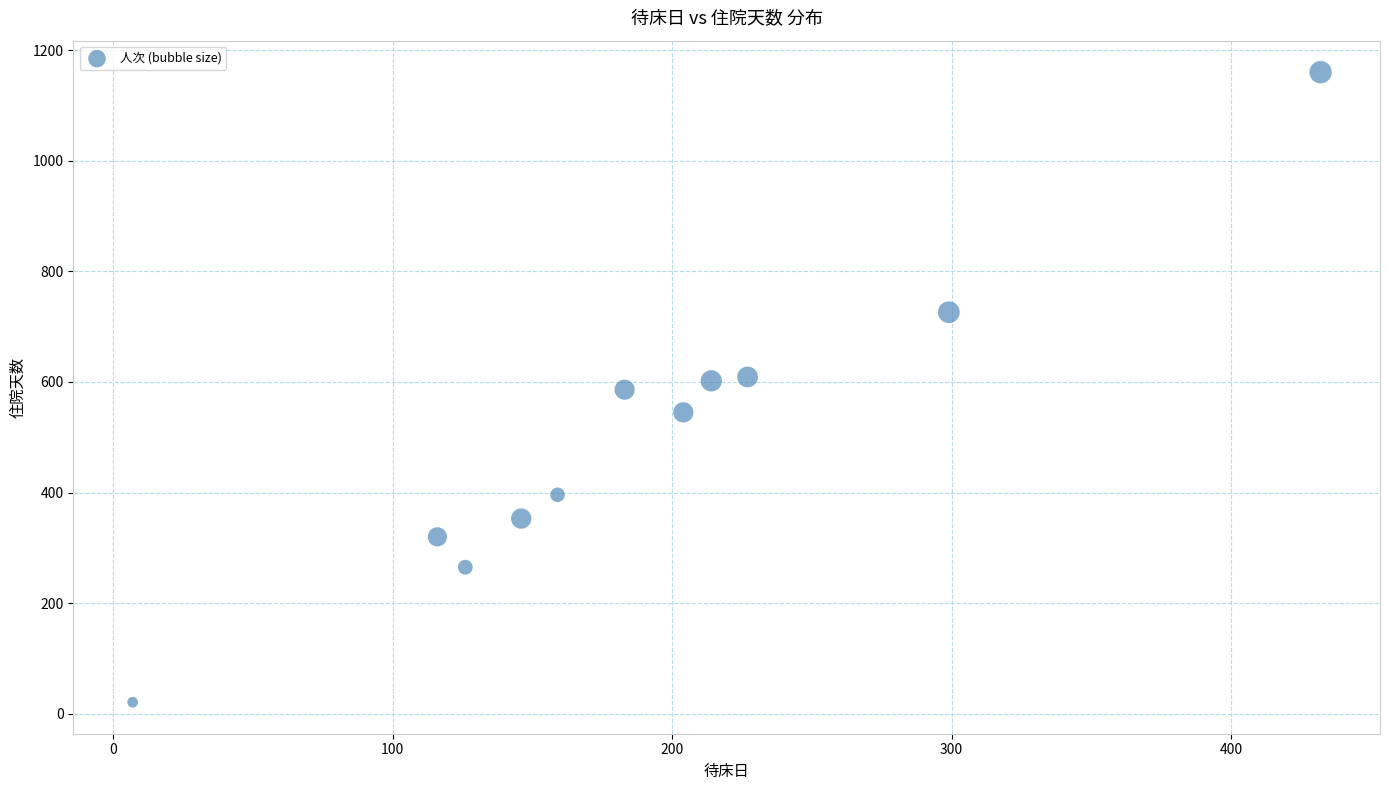

What is the range of X values (max minus min)?

425